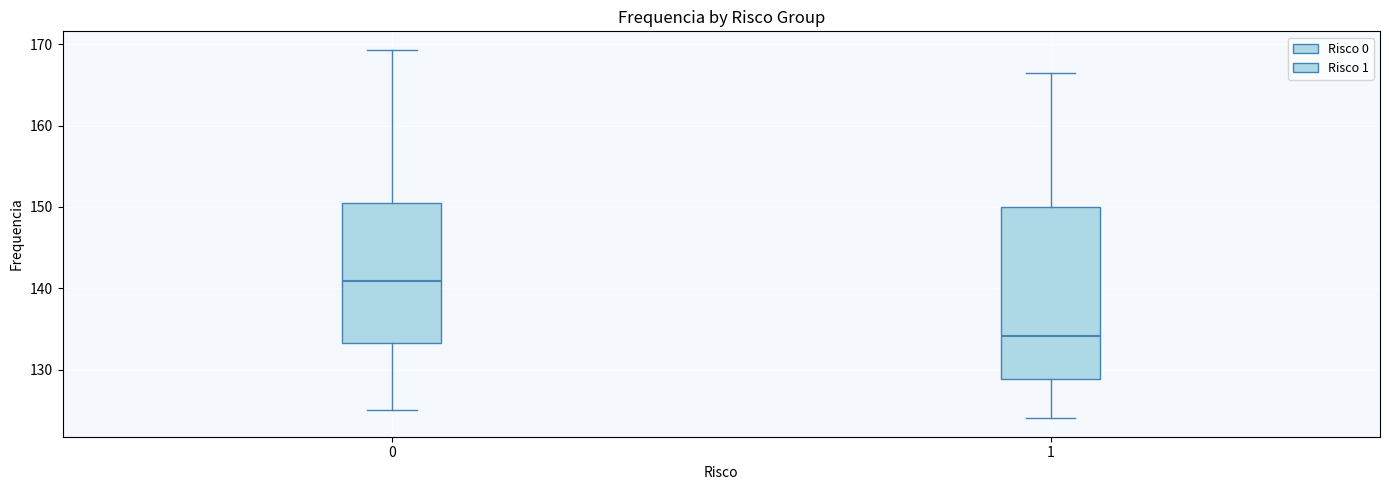

Reading left to right, transcribe this box plot: for each box, give where its median line is, the range the box spans, and where its two whiskers end, as read against the y-axis. The values are not printed on the chart, so give them approximately, as read against the axis.

0: median 141, box 133 to 151, whiskers 125 to 169
1: median 134, box 129 to 150, whiskers 124 to 166